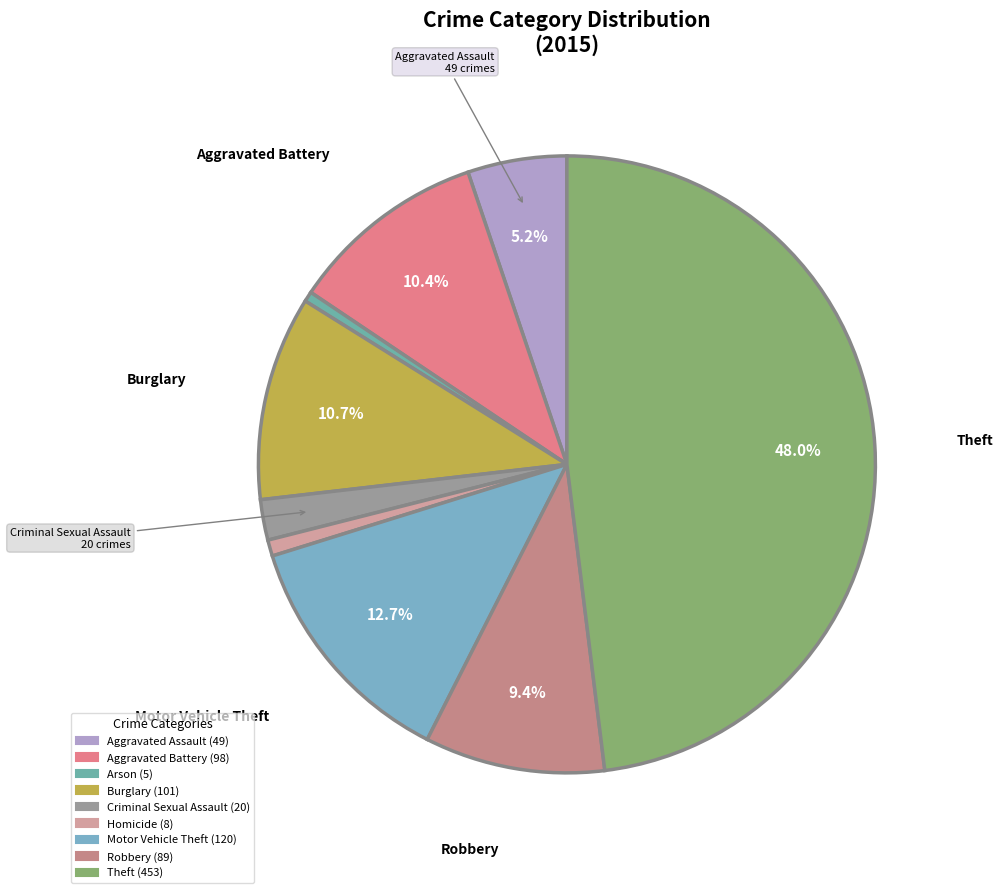

To the nearest percent, what is the average slice percentage?

11%